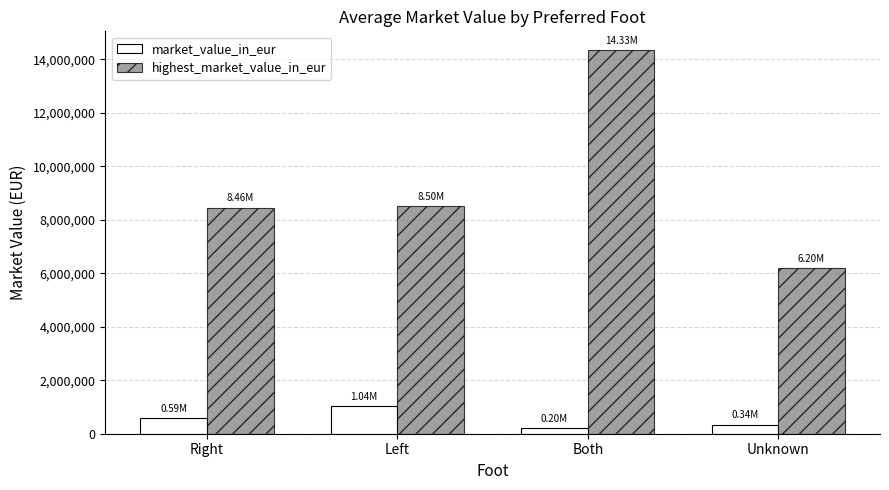

How many groups of bars are there?

4